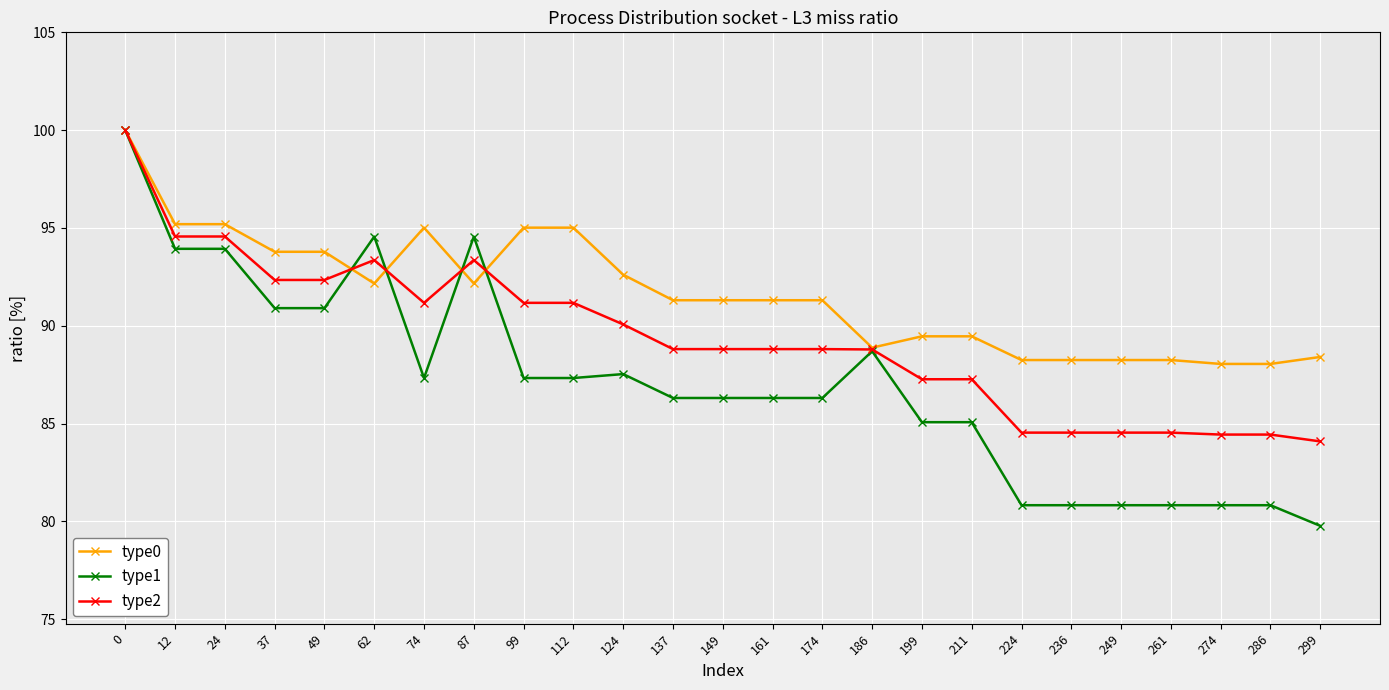

What is the value of the type2 point at the 23rd from the left?

84.4